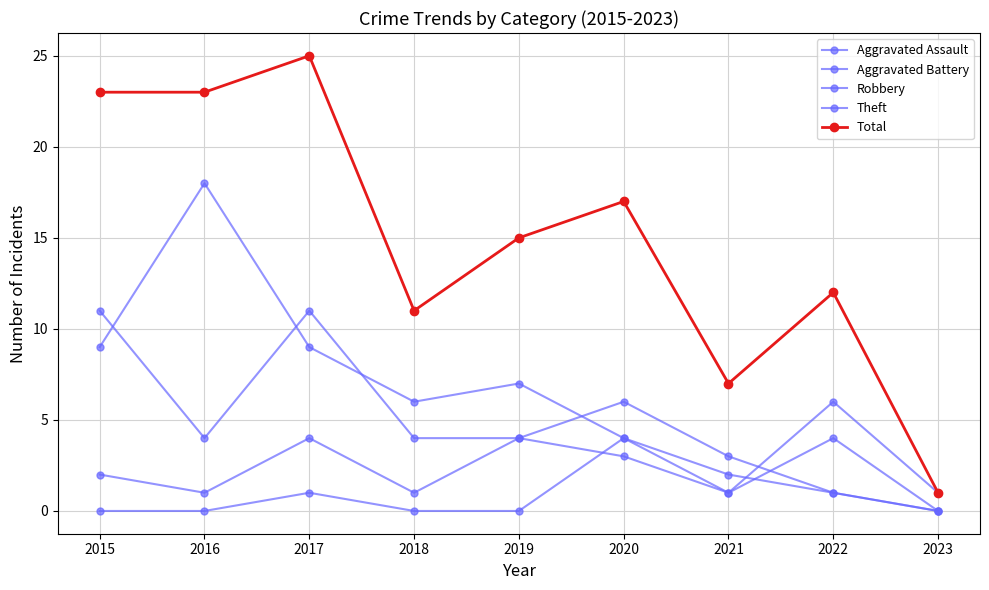

What is the value of the Aggravated Battery point at the 6th from the left?

3